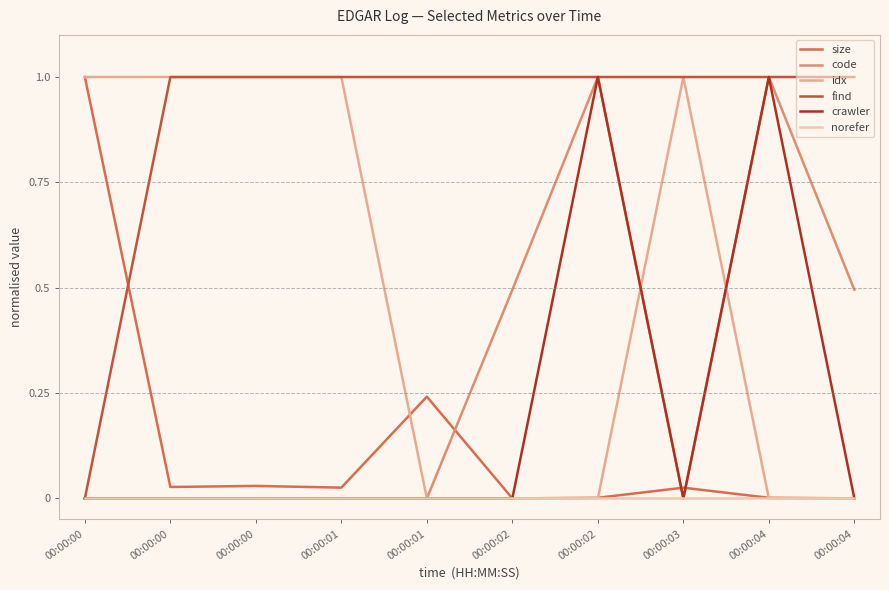

Which series has the largest range (max minus min)?

size